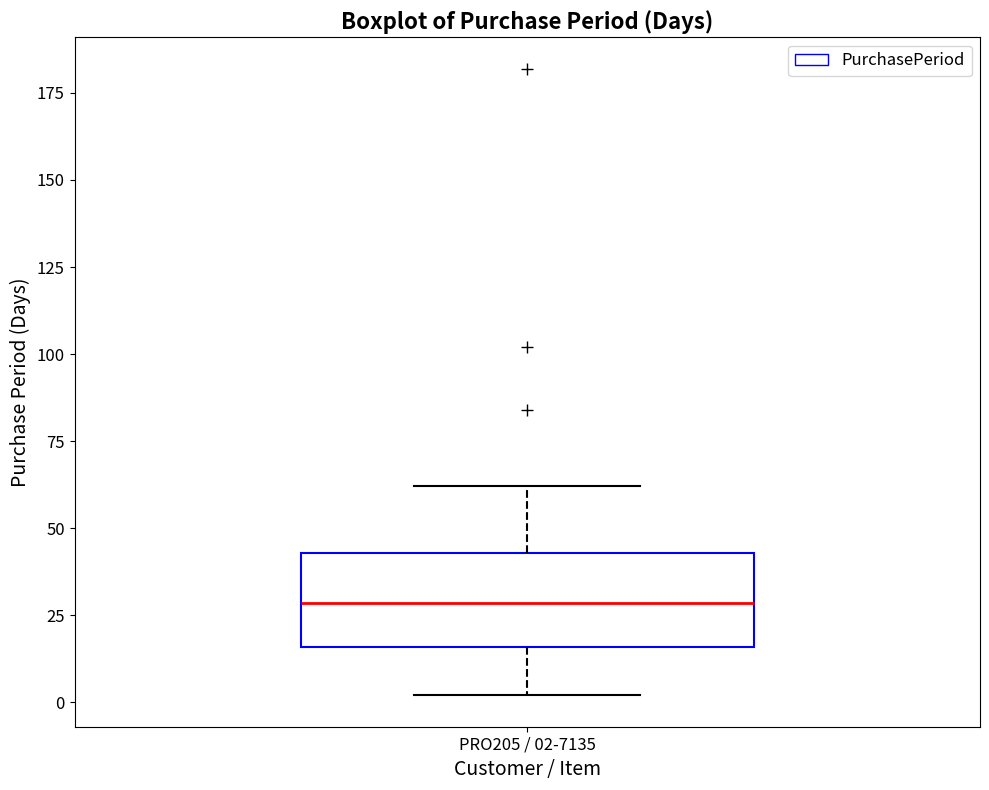

Where does the median line of the box for PRO205 / 02-7135 sit on the y-axis? The values are not printed on the chart, so give them approximately, as read against the axis.

30